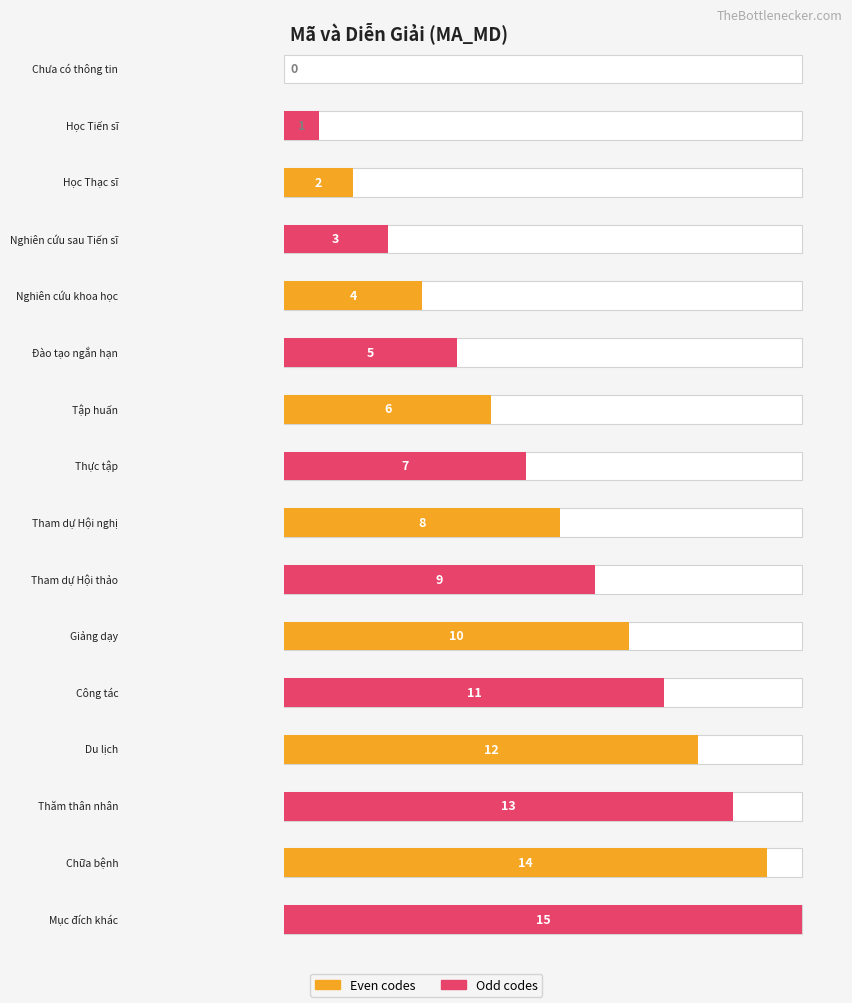

List the labels in order of value, smallest first.

Chưa có thông tin, Học Tiến sĩ, Học Thạc sĩ, Nghiên cứu sau Tiến sĩ, Nghiên cứu khoa học, Đào tạo ngắn hạn, Tập huấn, Thực tập, Tham dự Hội nghị, Tham dự Hội thảo, Giảng dạy, Công tác, Du lịch, Thăm thân nhân, Chữa bệnh, Mục đích khác